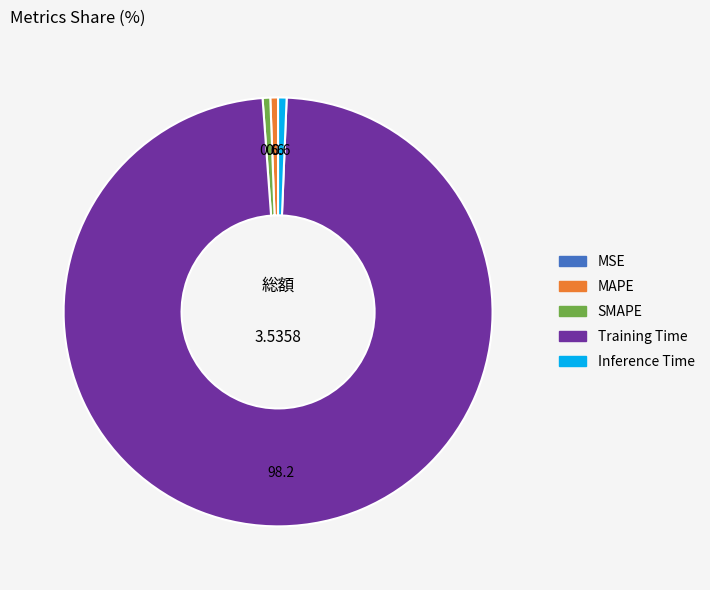

Is Inference Time the majority of the pie?

No